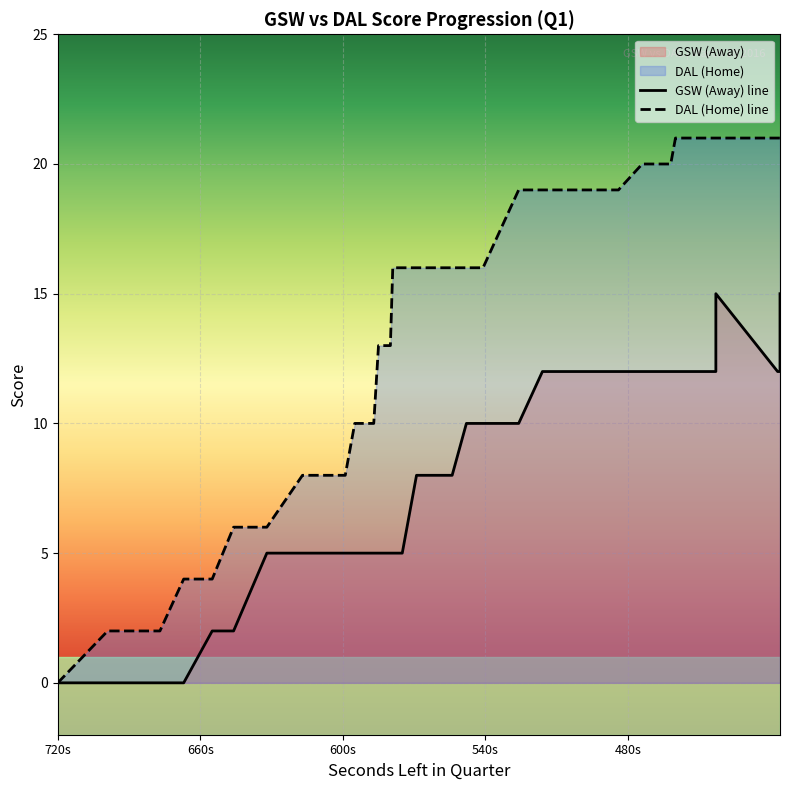

The AwayScore series shows 15 at 416. True or false?

True